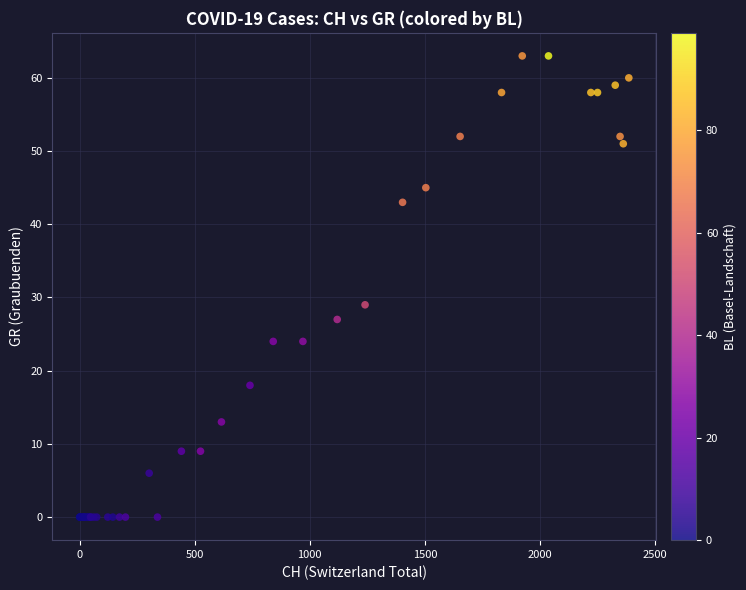

What Y value in the scatter plot is closest to 31?

29